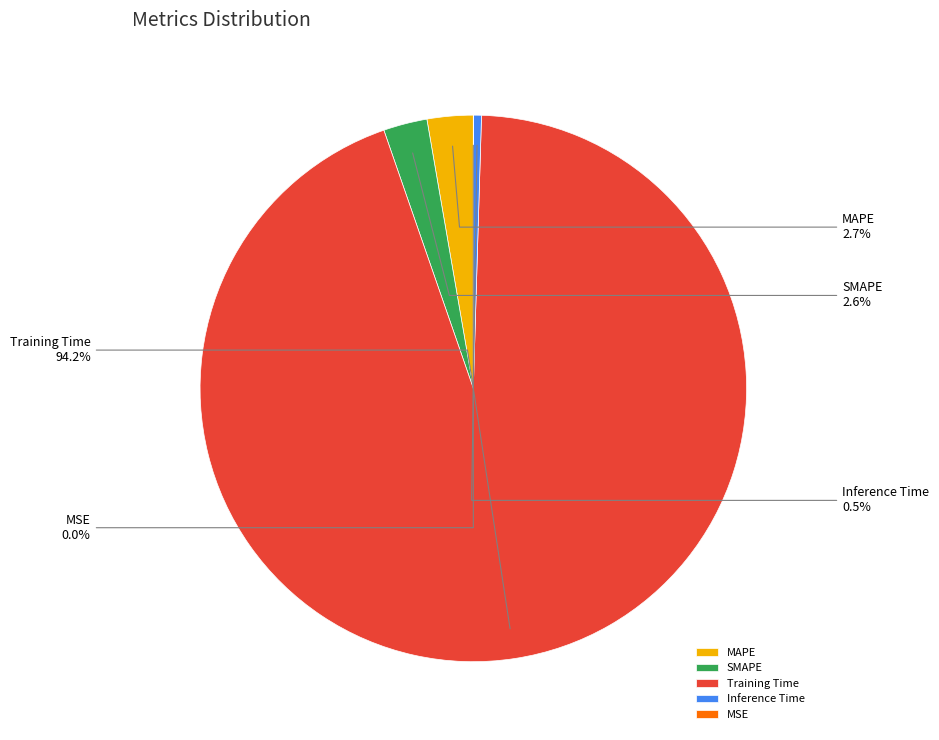

Do Training Time and SMAPE together represent more than half of the pie?

Yes